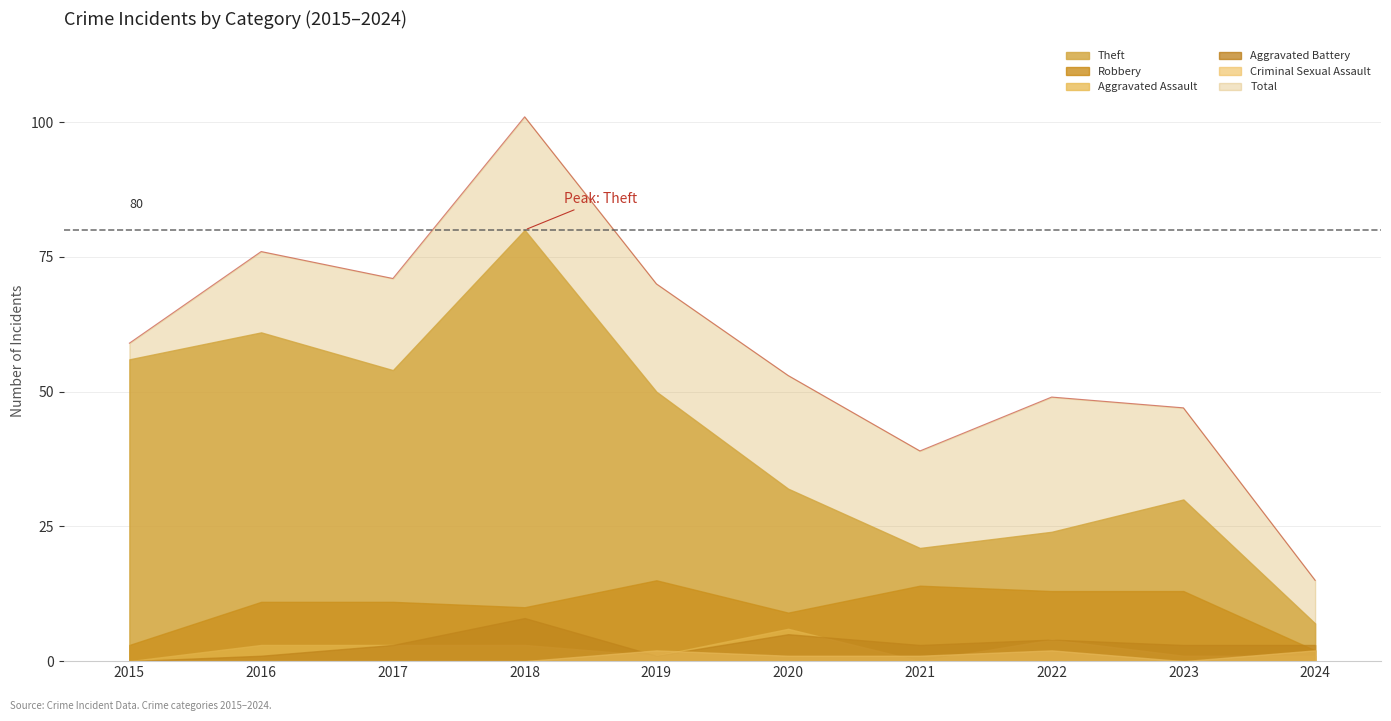

True or false: Total and Aggravated Assault cross at least once.

False